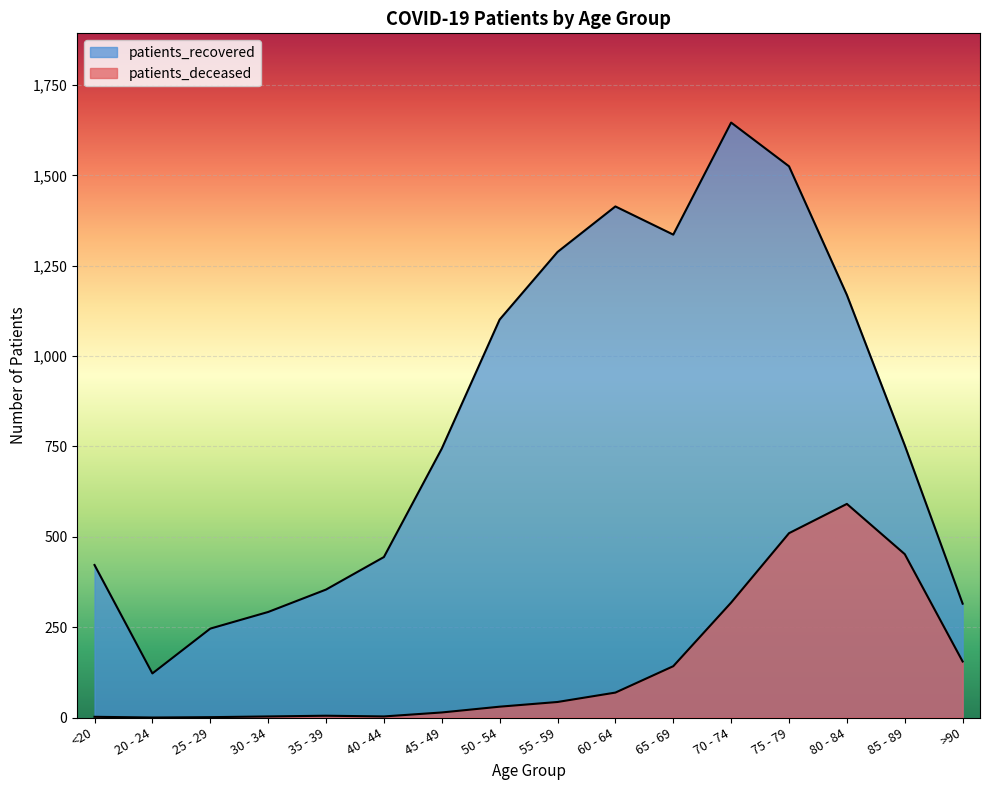

Which category has the lowest value across all series?

20 - 24